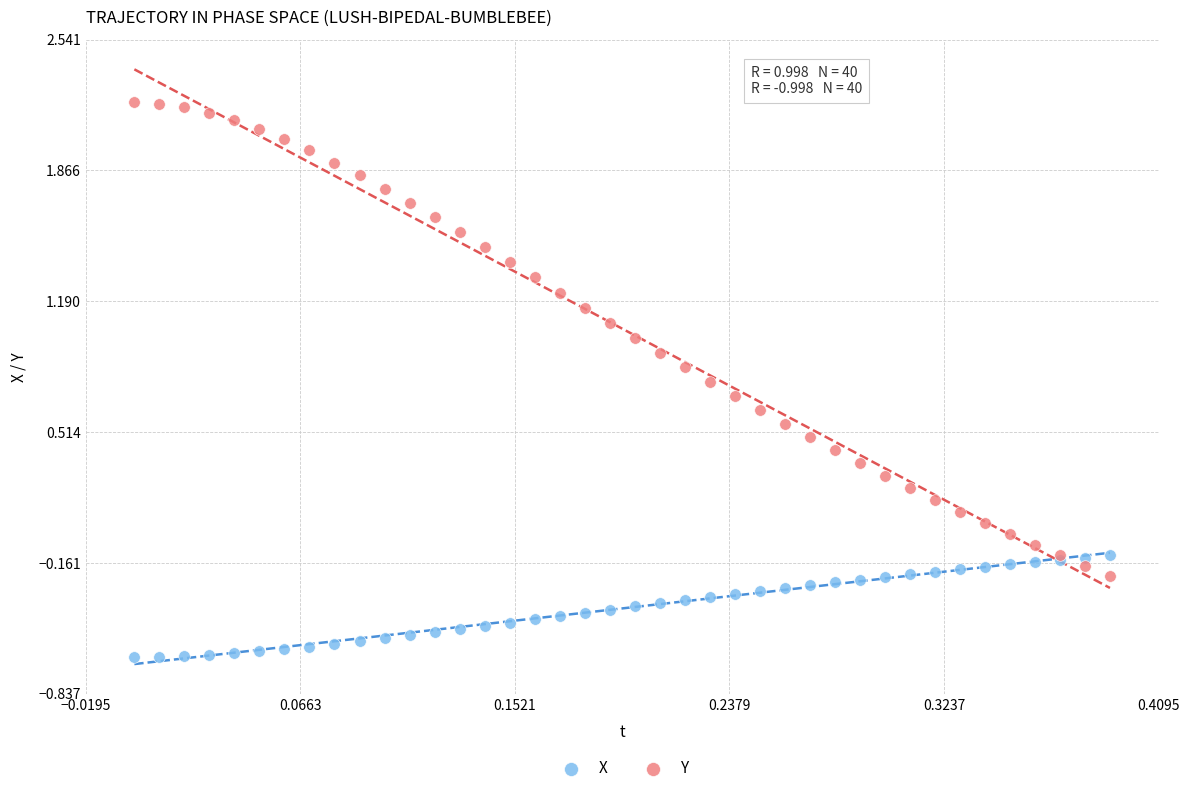

Which series has the largest Y range (max minus min)?

Y